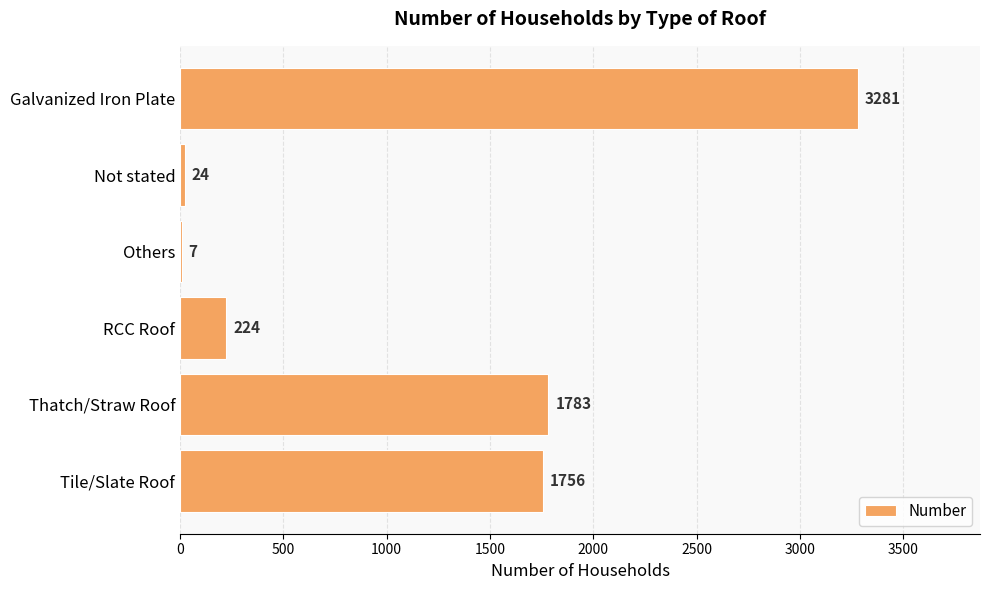

What is the change in value from Galvanized Iron Plate to Thatch/Straw Roof?

-1498